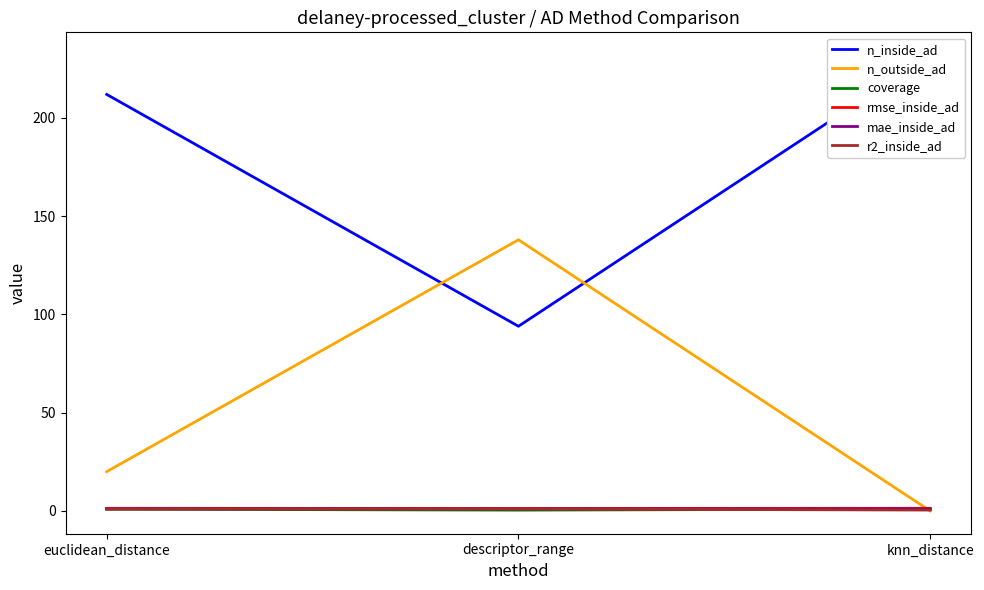

Count the rmse_inside_ad values in the range 1 to 2.

3